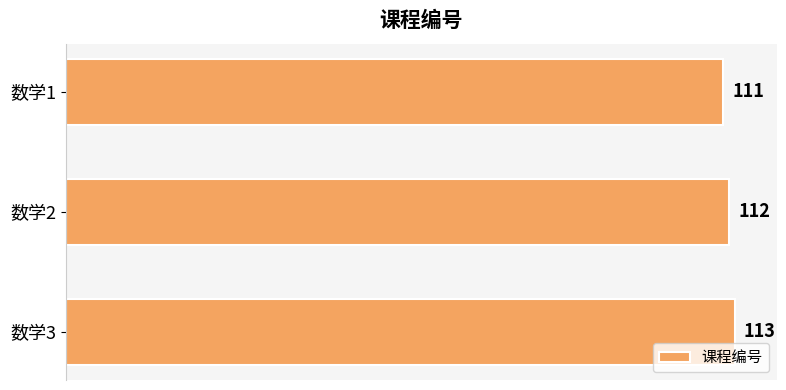

What is the average value?

112